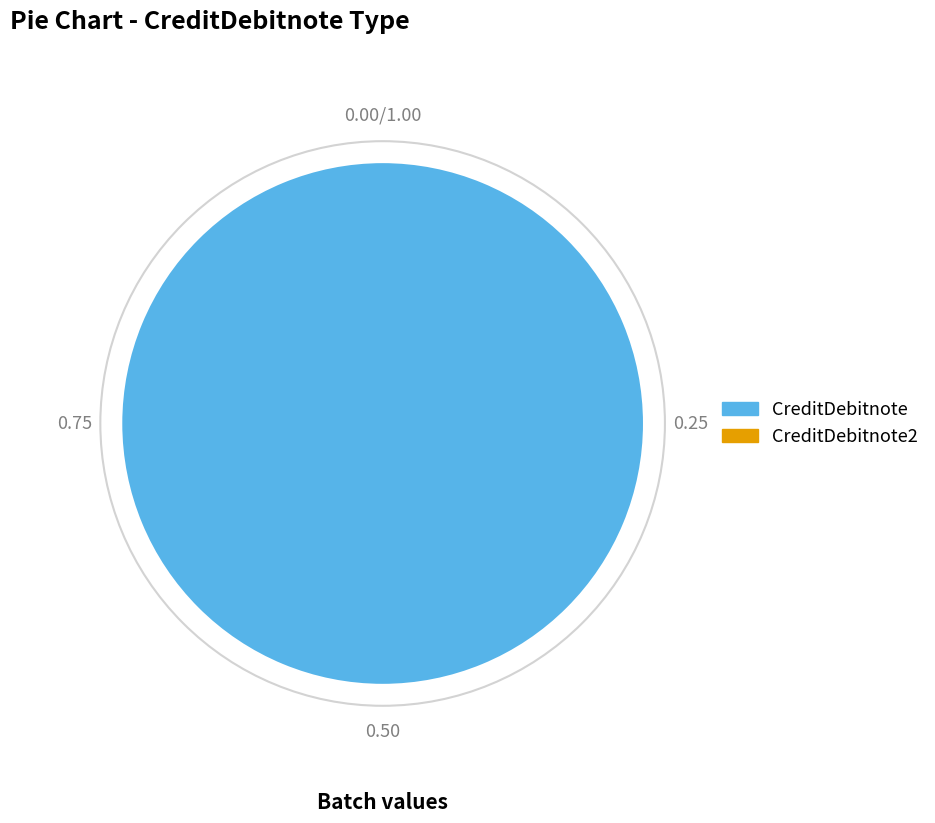

Is there a majority slice in this chart?

Yes